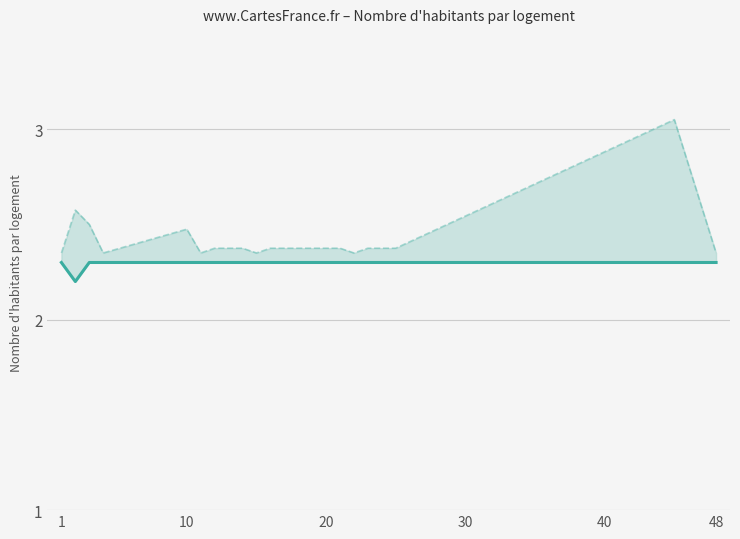

What are all the series names shown in the legend?

Nombre d'habitants par logement, col_45 / 4